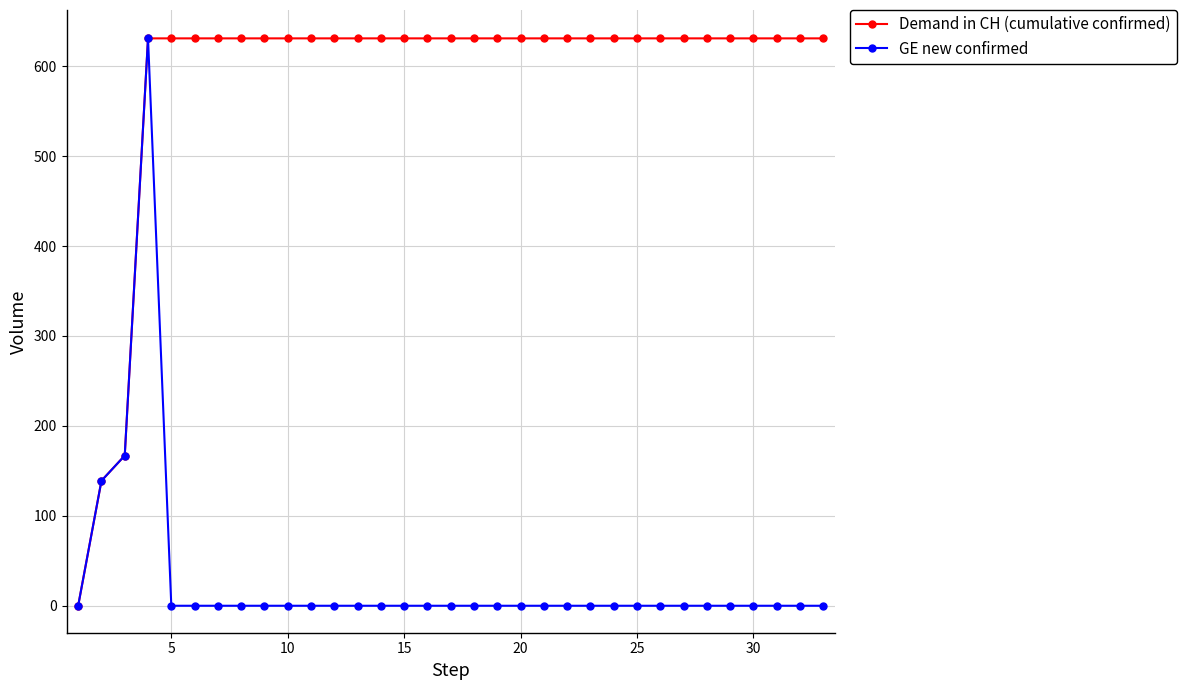

What is the highest value of the Demand in CH (cumulative confirmed) series?

631